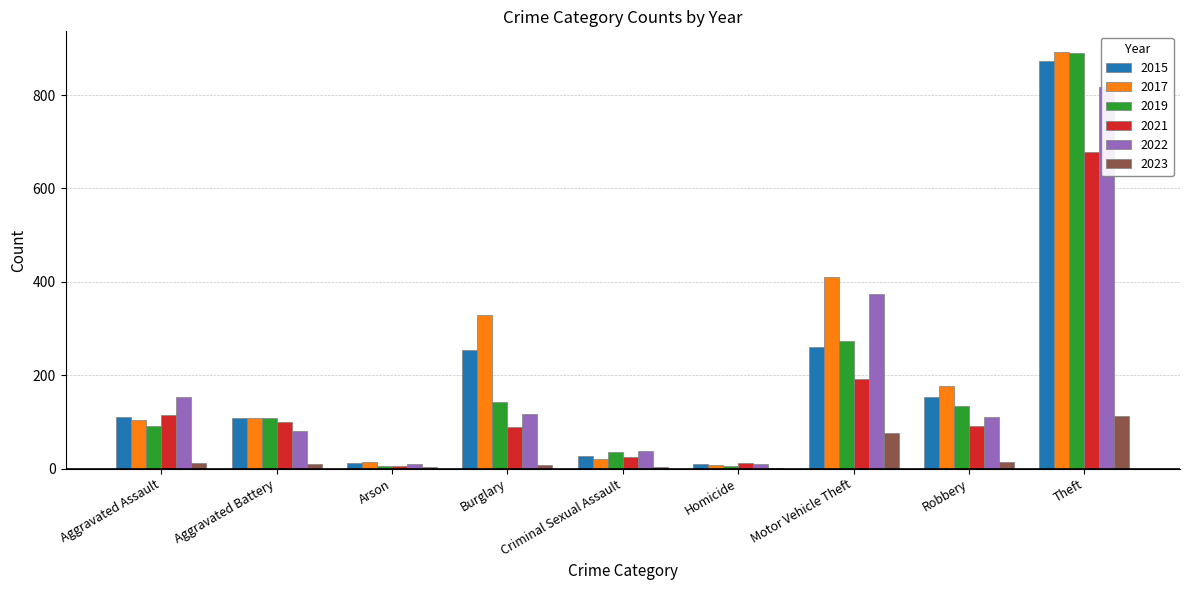

What is the label of the 2nd bar from the left?

Aggravated Battery